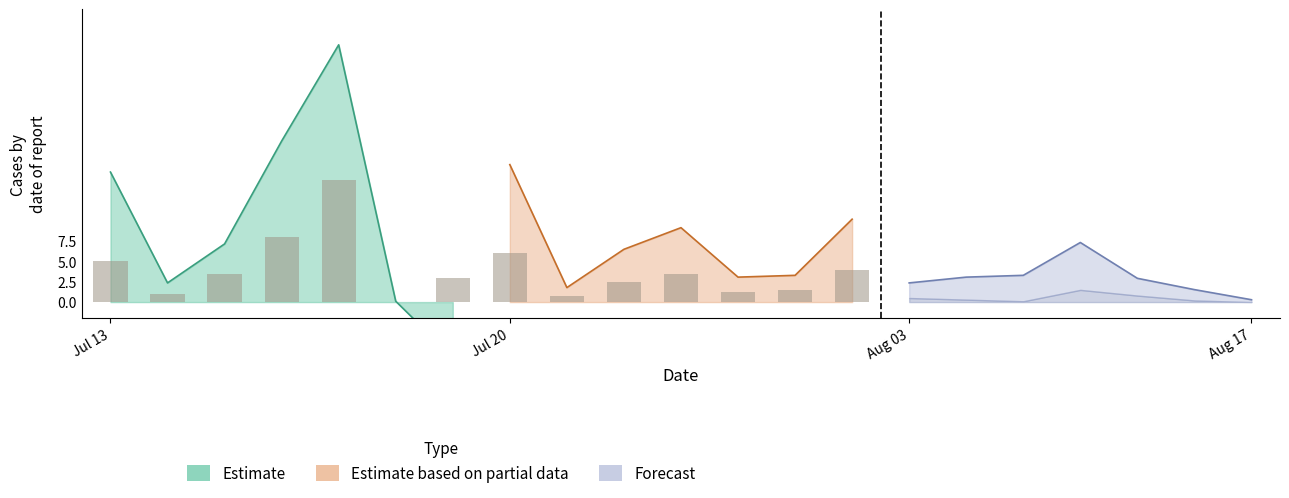

At which category does the chart reach its minimum across all series?

6